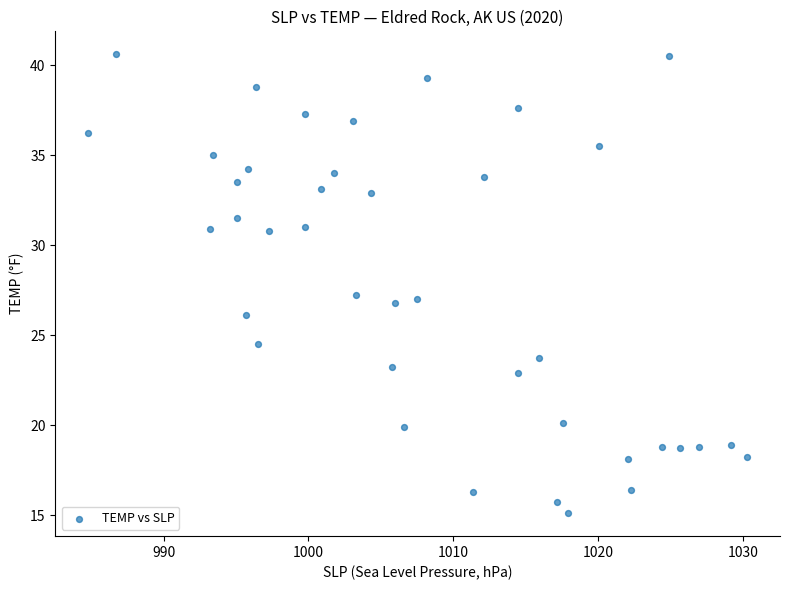

What is the range of Y values (max minus min)?

25.5